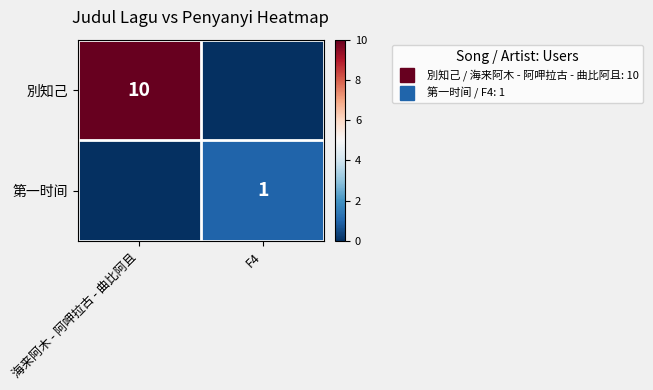

What is the sum of the 別知己 values at 海来阿木 - 阿呷拉古 - 曲比阿且 and F4?

10